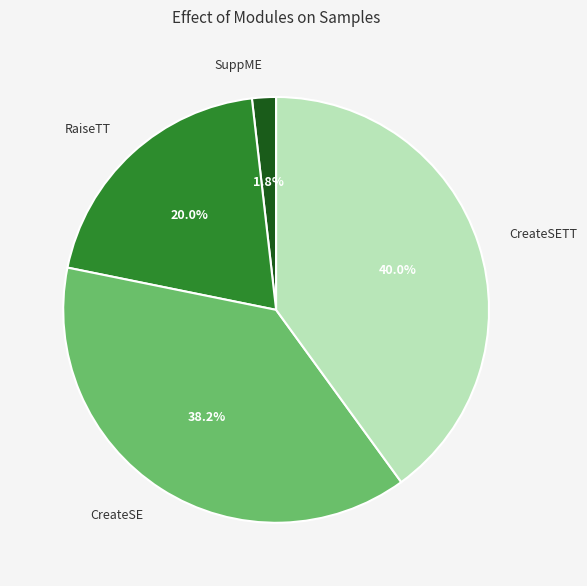

The SuppME slice represents 2% of the pie. True or false?

True